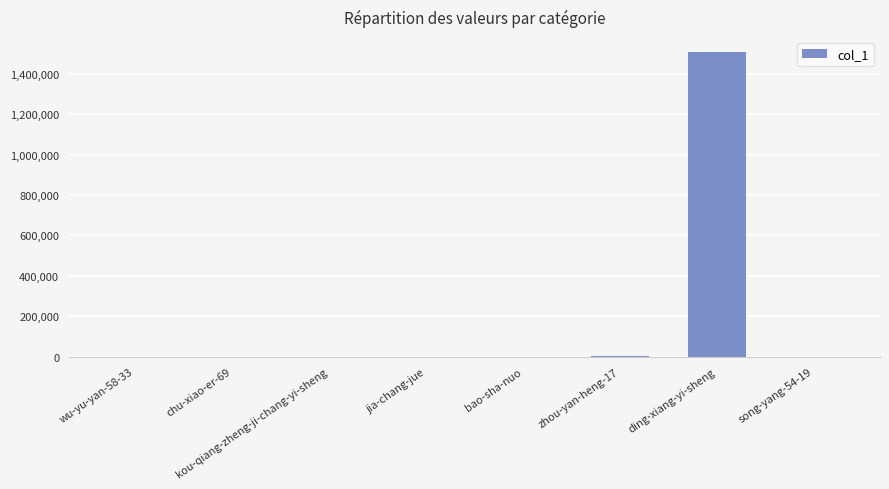

What is the maximum value shown in the chart?

1506402